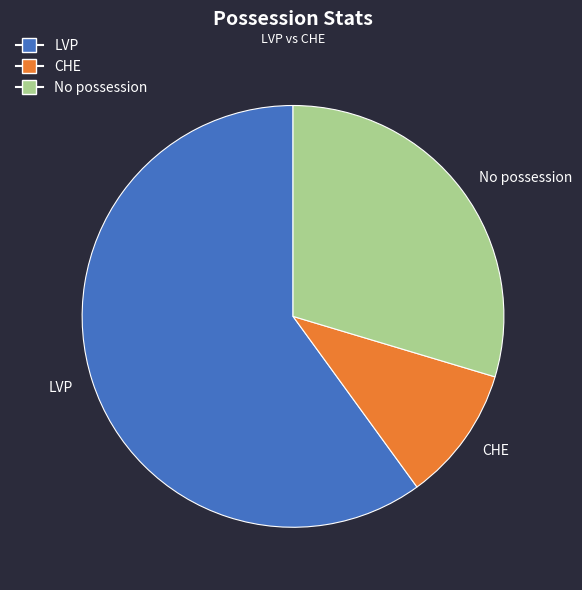

Rank the categories by value from highest to lowest.

LVP, No possession, CHE